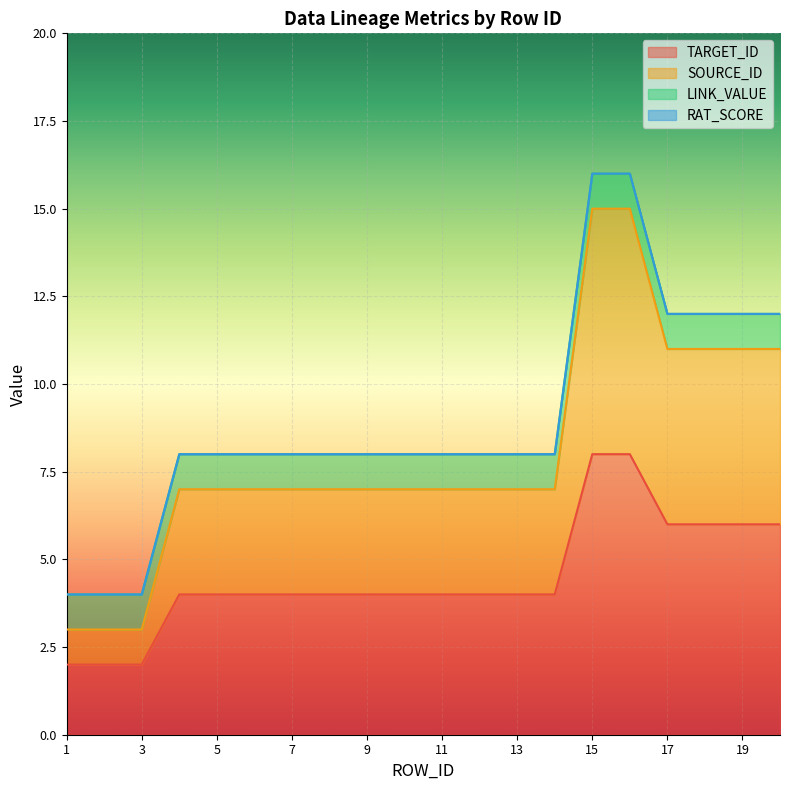

True or false: TARGET_ID has a value of 2 at 7.

False